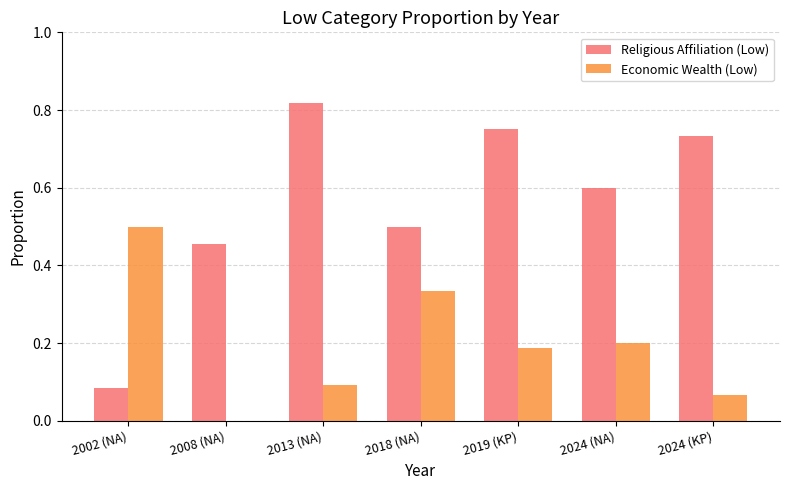

Between 2002 (NA) and 2008 (NA), which series saw the biggest shift?

Economic Wealth (Low)